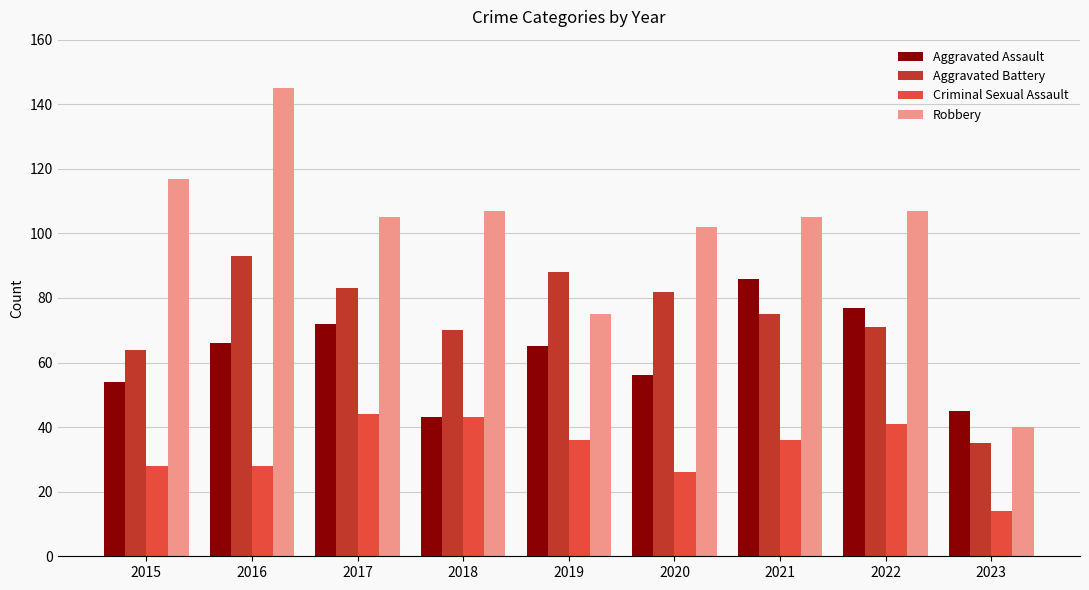

Which series has the widest spread of values?

Robbery